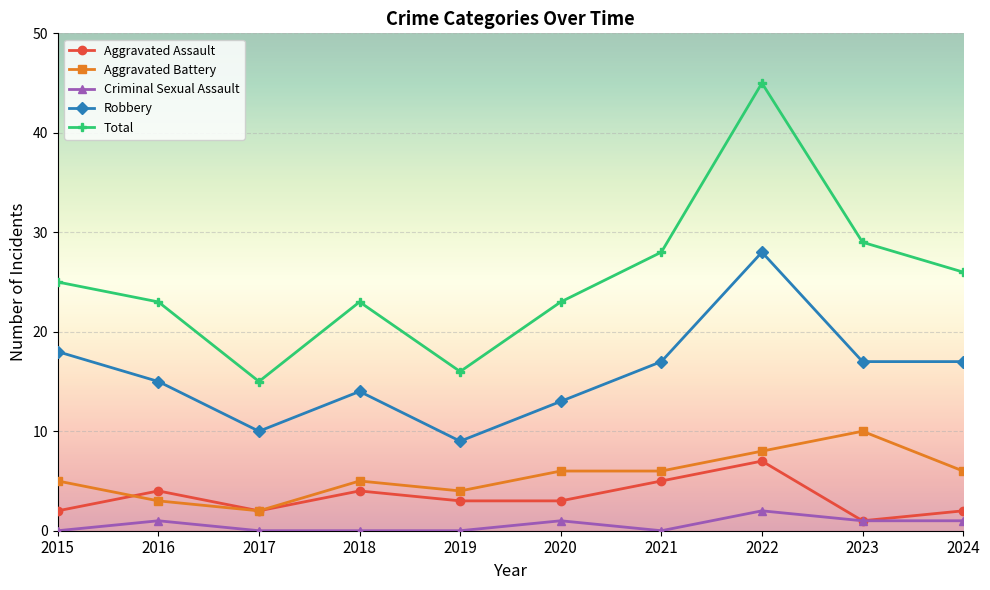

Read the Aggravated Battery value at 2019.

4